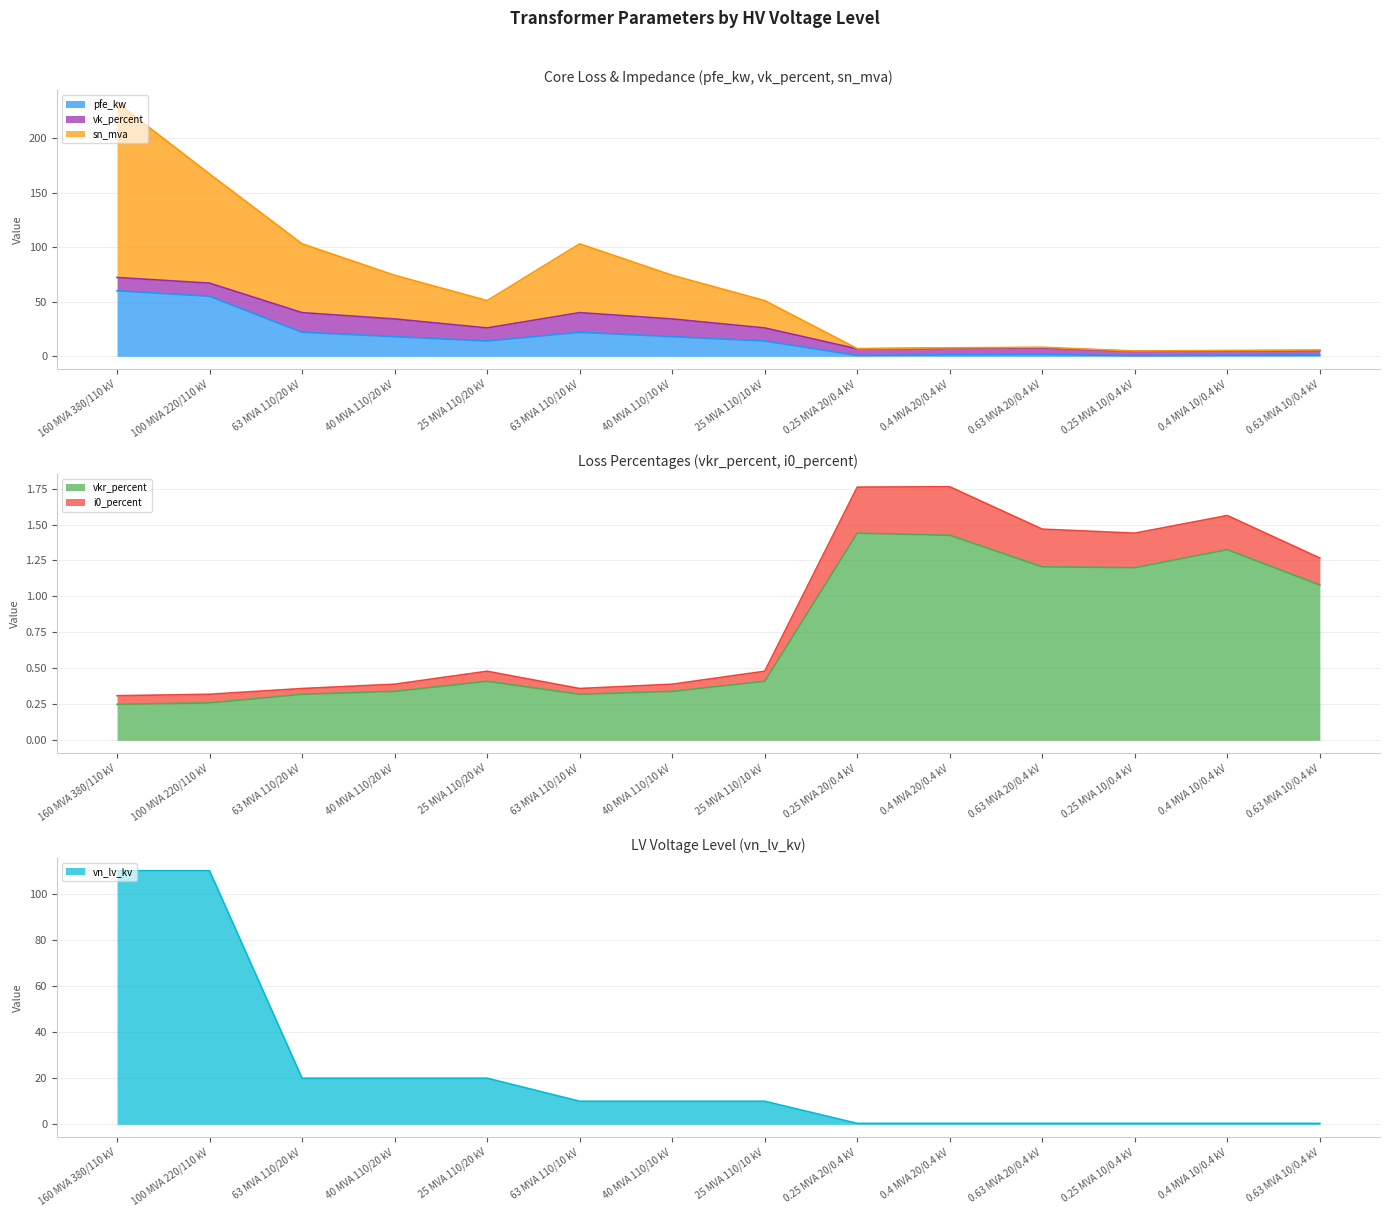

What is the approximate value of vn_lv_kv at 160 MVA 380/110 kV?

110.0